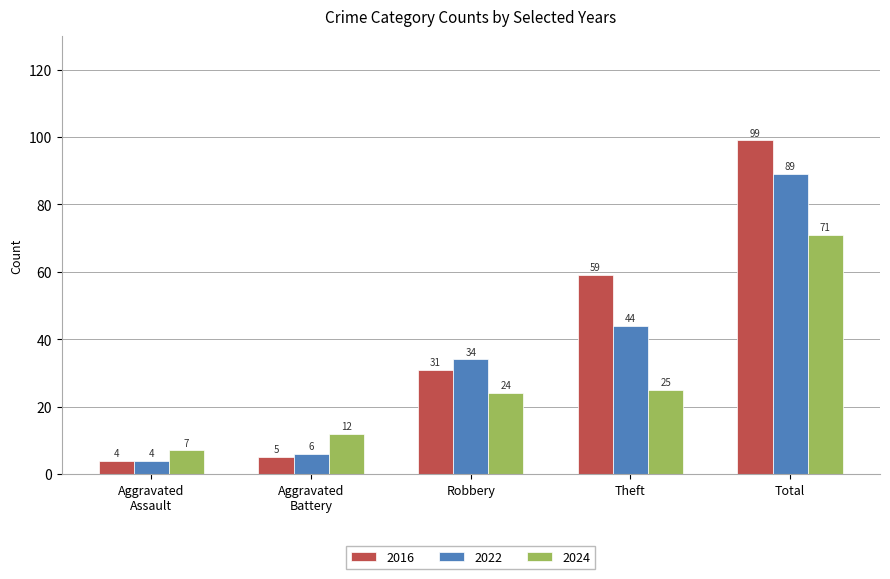

What is the difference between the highest and lowest values at Total?

28